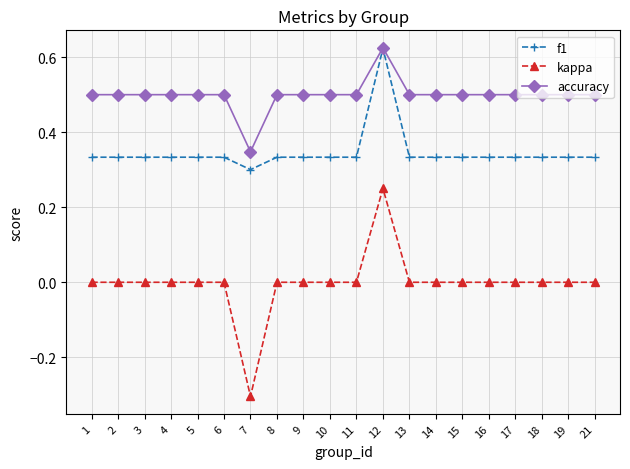

True or false: kappa and accuracy intersect in this chart.

False